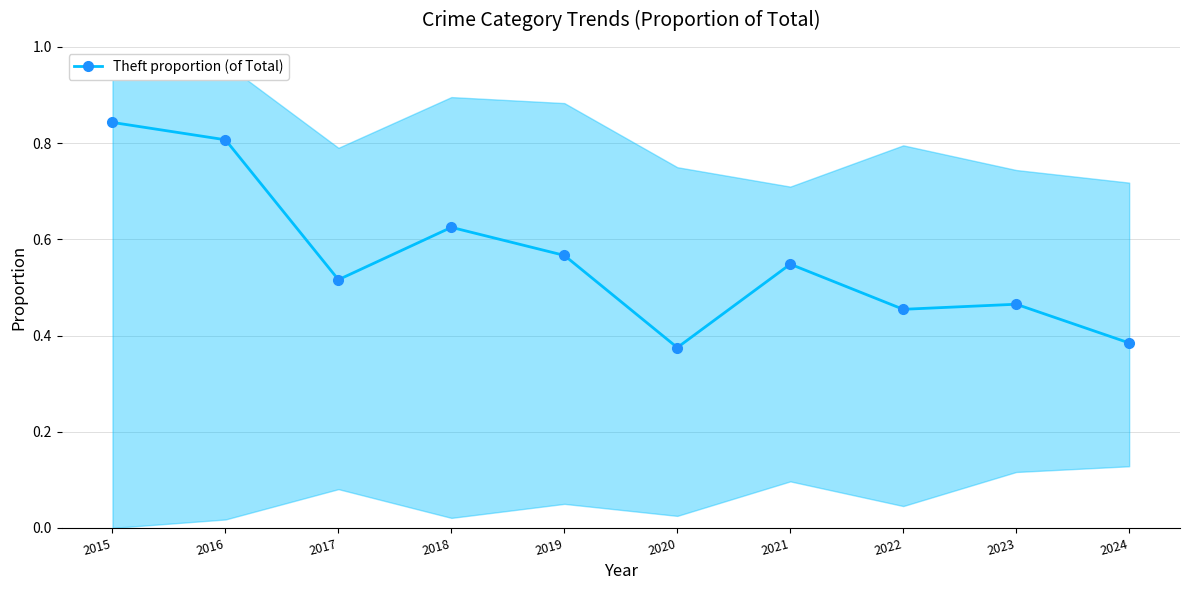

Reading left to right, extract all data points from this chart.

2015=0.8	2016=0.8	2017=0.5	2018=0.6	2019=0.6	2020=0.4	2021=0.5	2022=0.5	2023=0.5	2024=0.4